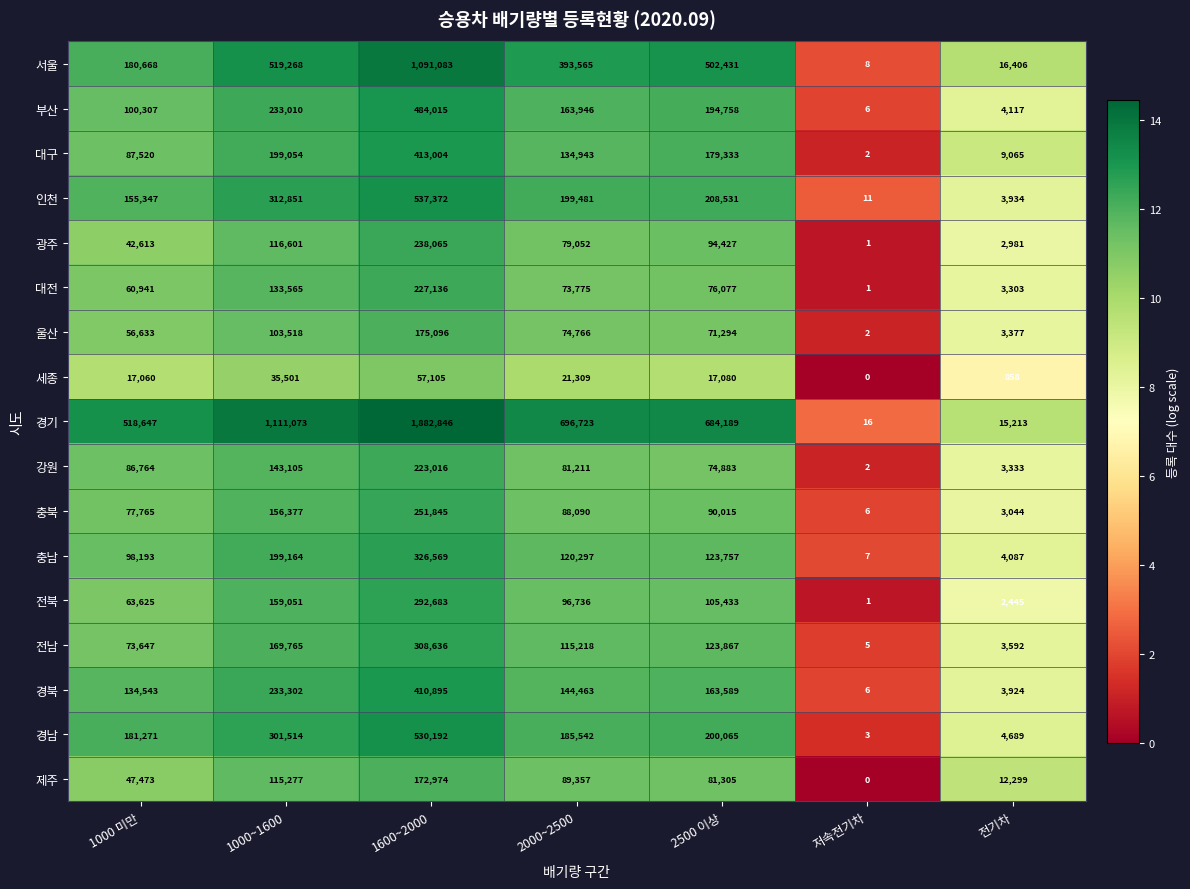

At how many categories does at least one series exceed 9?

7